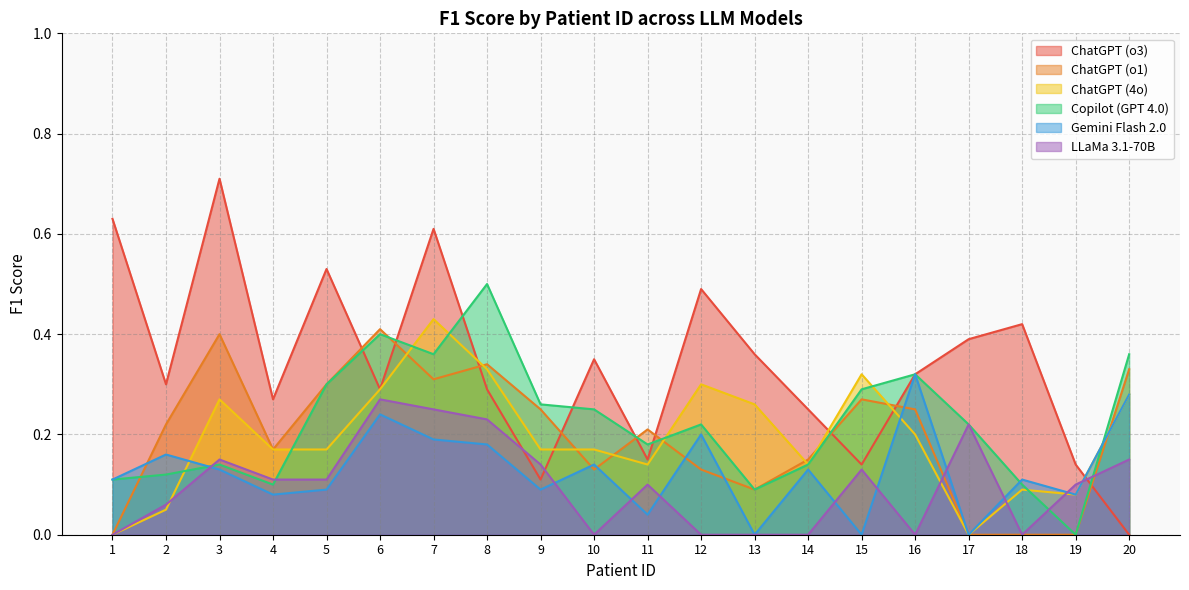

True or false: Copilot (GPT 4.0) and ChatGPT (o3) cross at least once.

True